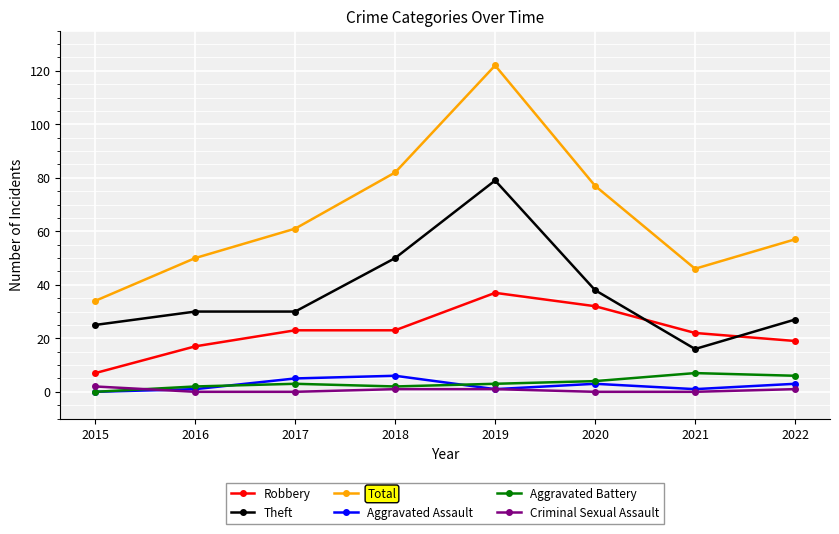

Reading left to right, what are all the values shown in this chart?

Robbery: 7	17	23	23	37	32	22	19
Theft: 25	30	30	50	79	38	16	27
Total: 34	50	61	82	122	77	46	57
Aggravated Assault: 0	1	5	6	1	3	1	3
Aggravated Battery: 0	2	3	2	3	4	7	6
Criminal Sexual Assault: 2	0	0	1	1	0	0	1